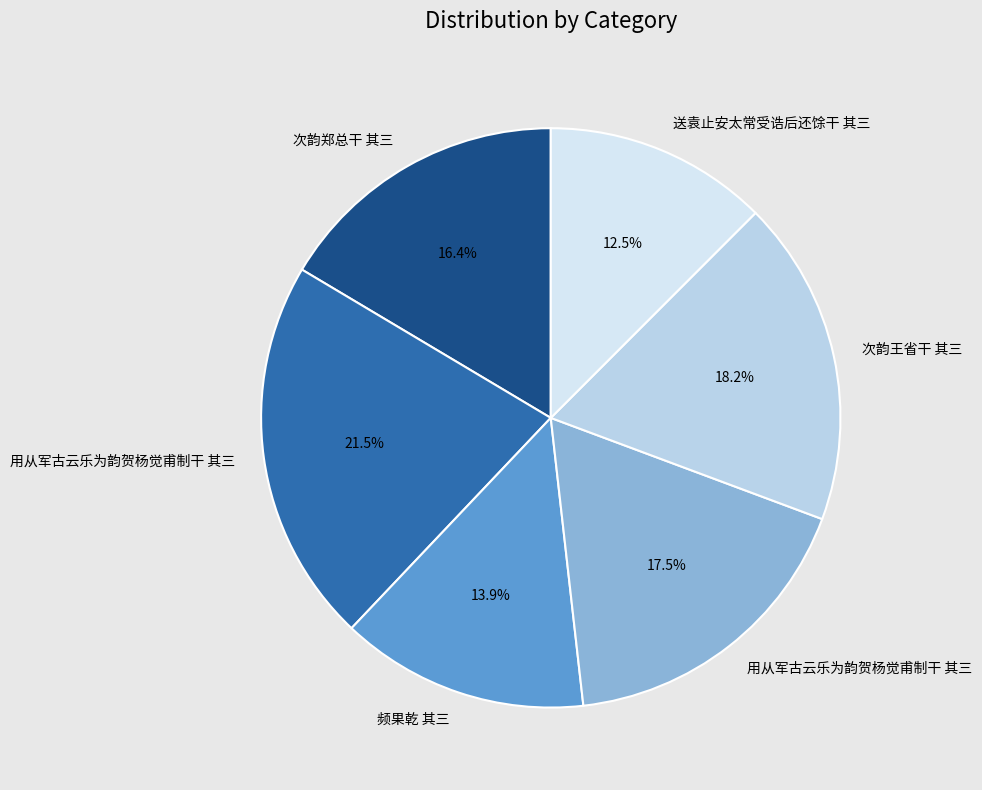

How many segments does this pie chart have?

6